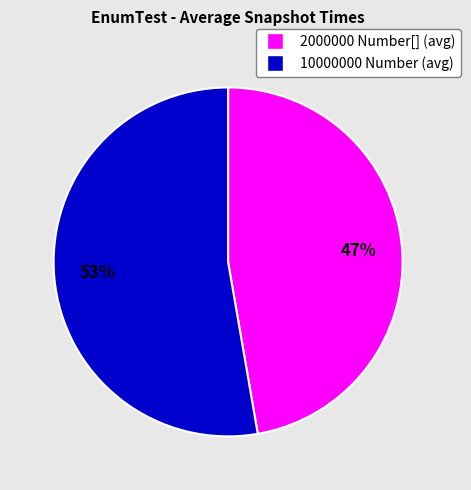

Rank the categories by value from highest to lowest.

10000000 Number (avg), 2000000 Number[] (avg)